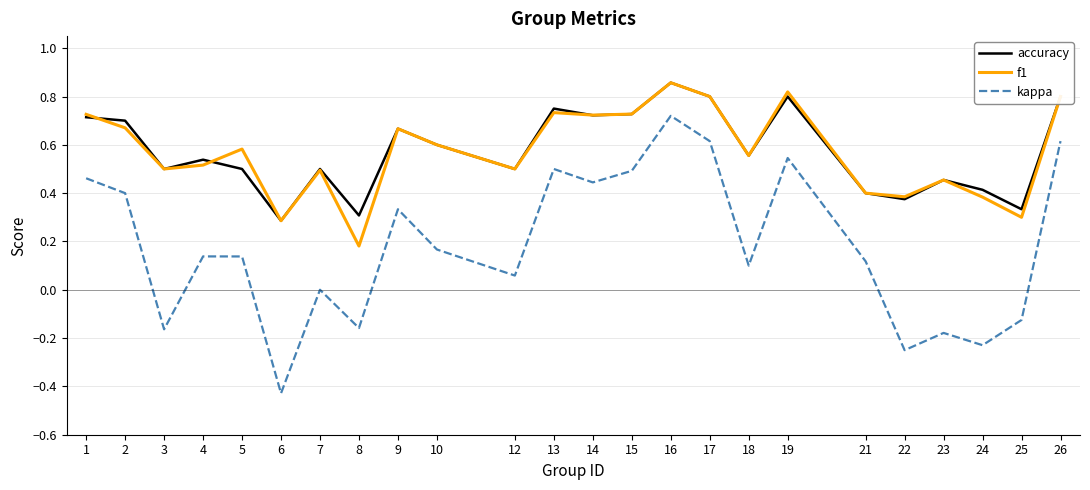

Where is the first local maximum for f1?

5